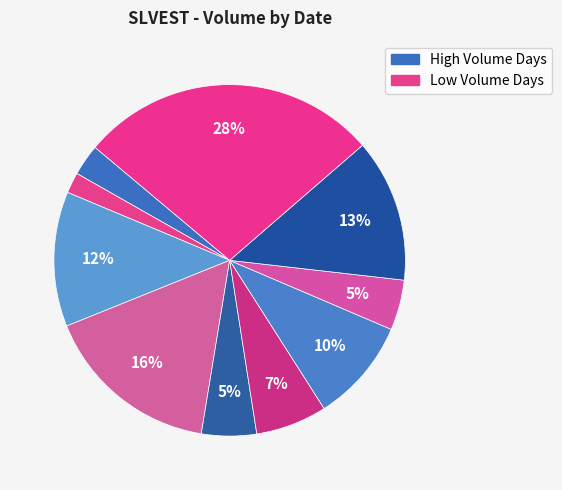

Rank the categories by value from lowest to highest.

2020-04-13, 2020-04-10, 2020-04-21, 2020-04-16, 2020-04-17, 2020-04-20, 2020-04-14, 2020-04-22, 2020-04-15, 2020-04-23